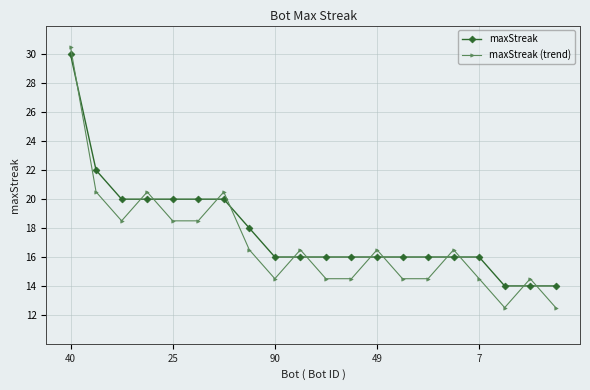

List the series in order of their overall mean, lowest first.

maxStreak (trend), maxStreak